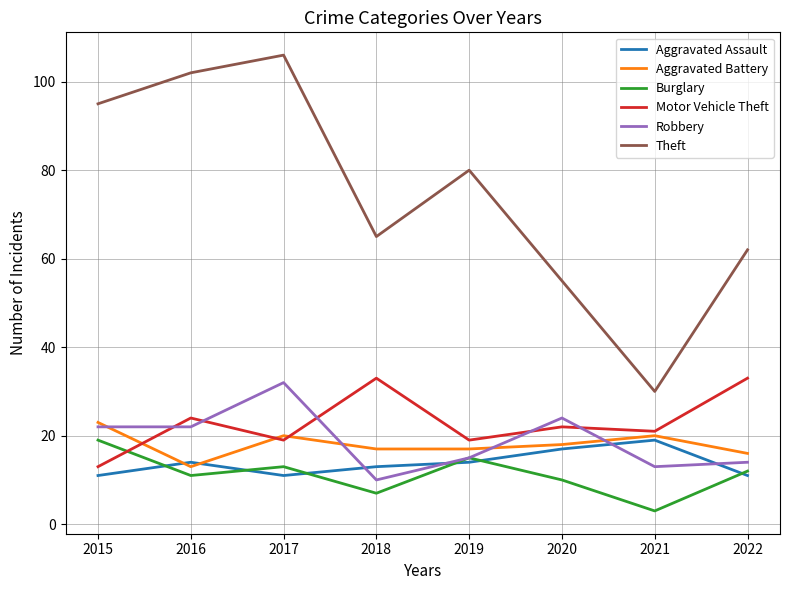

True or false: Robbery has more than 1 interior local peaks.

True